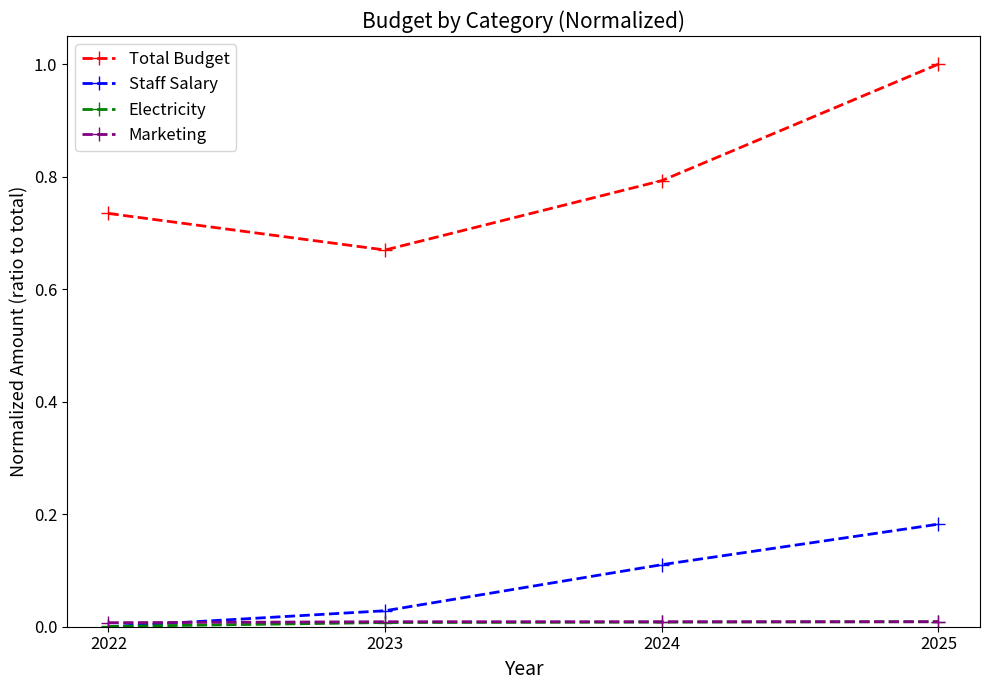

True or false: Total Budget and Staff Salary intersect in this chart.

False